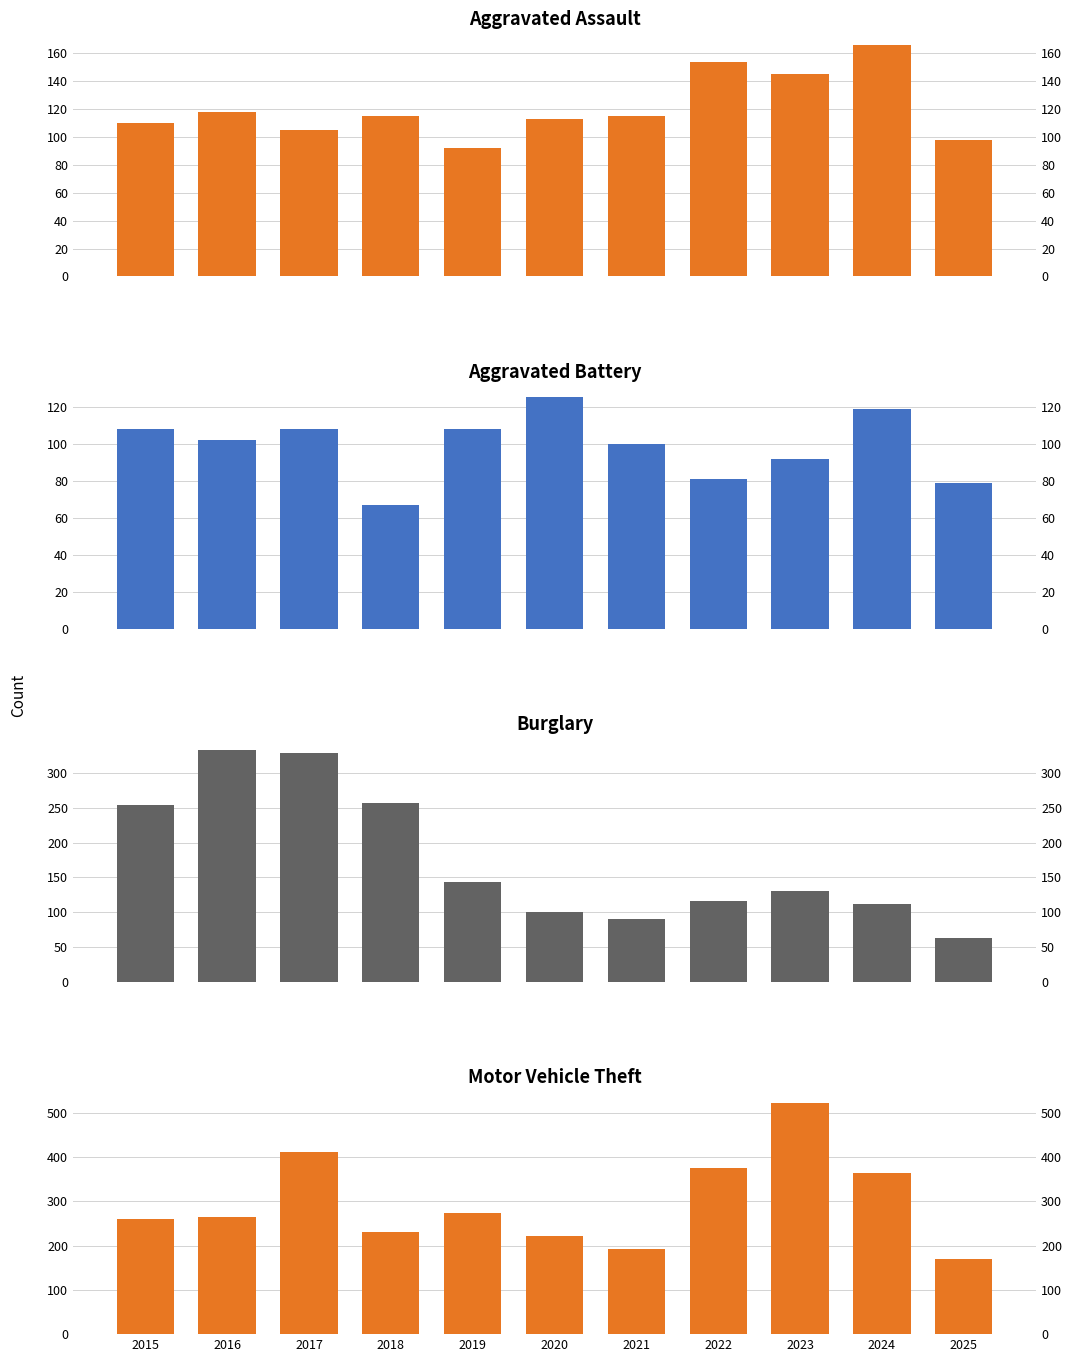

Reading left to right, what are all the values shown in this chart?

Aggravated Assault: 2015=110	2016=118	2017=105	2018=115	2019=92	2020=113	2021=115	2022=154	2023=145	2024=166	2025=98
Aggravated Battery: 2015=108	2016=102	2017=108	2018=67	2019=108	2020=125	2021=100	2022=81	2023=92	2024=119	2025=79
Burglary: 2015=254	2016=333	2017=329	2018=257	2019=143	2020=100	2021=90	2022=116	2023=130	2024=112	2025=63
Motor Vehicle Theft: 2015=261	2016=265	2017=411	2018=231	2019=273	2020=221	2021=193	2022=376	2023=523	2024=365	2025=170